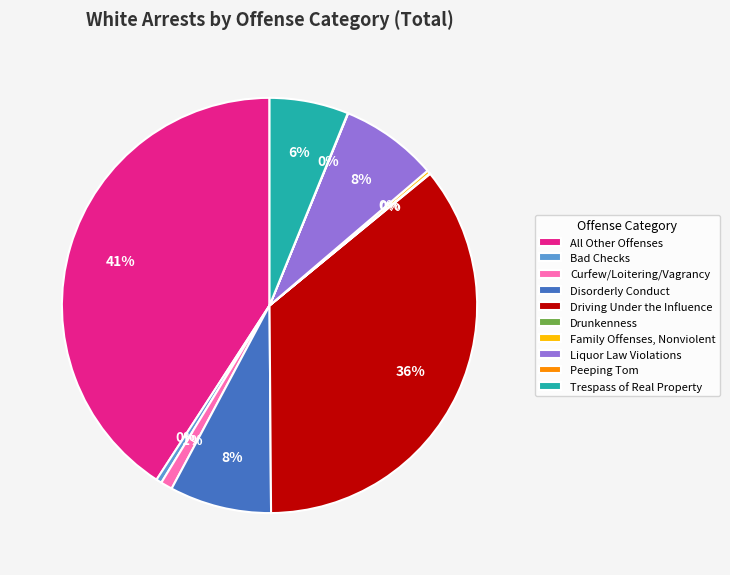

Between Bad Checks and All Other Offenses, which is larger?

All Other Offenses